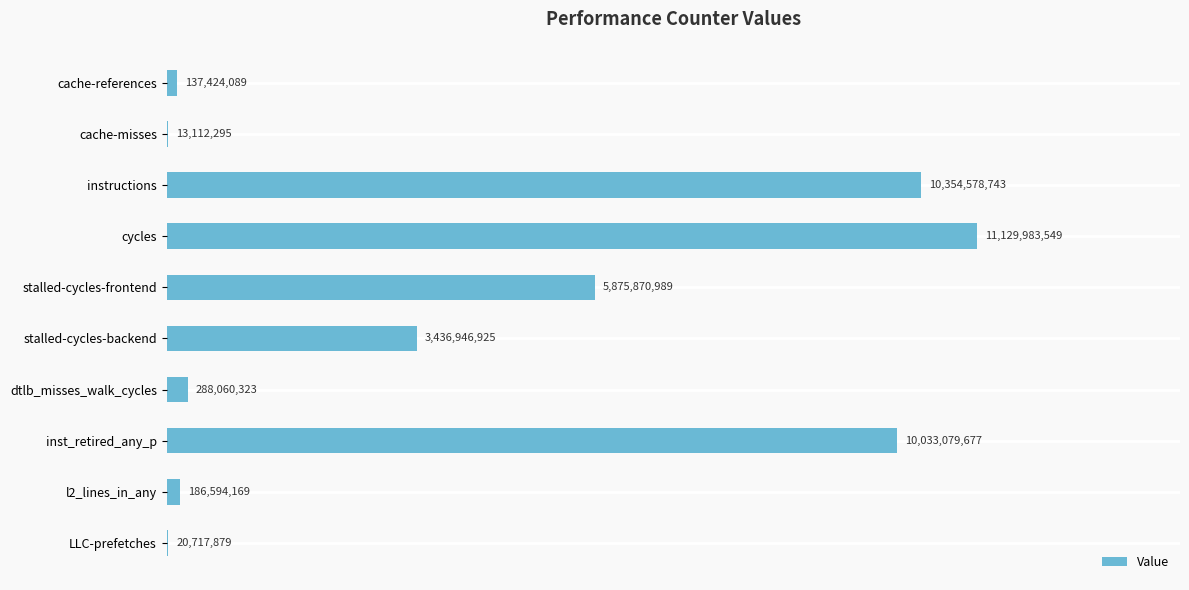

What is the sum of all values?

41476368638